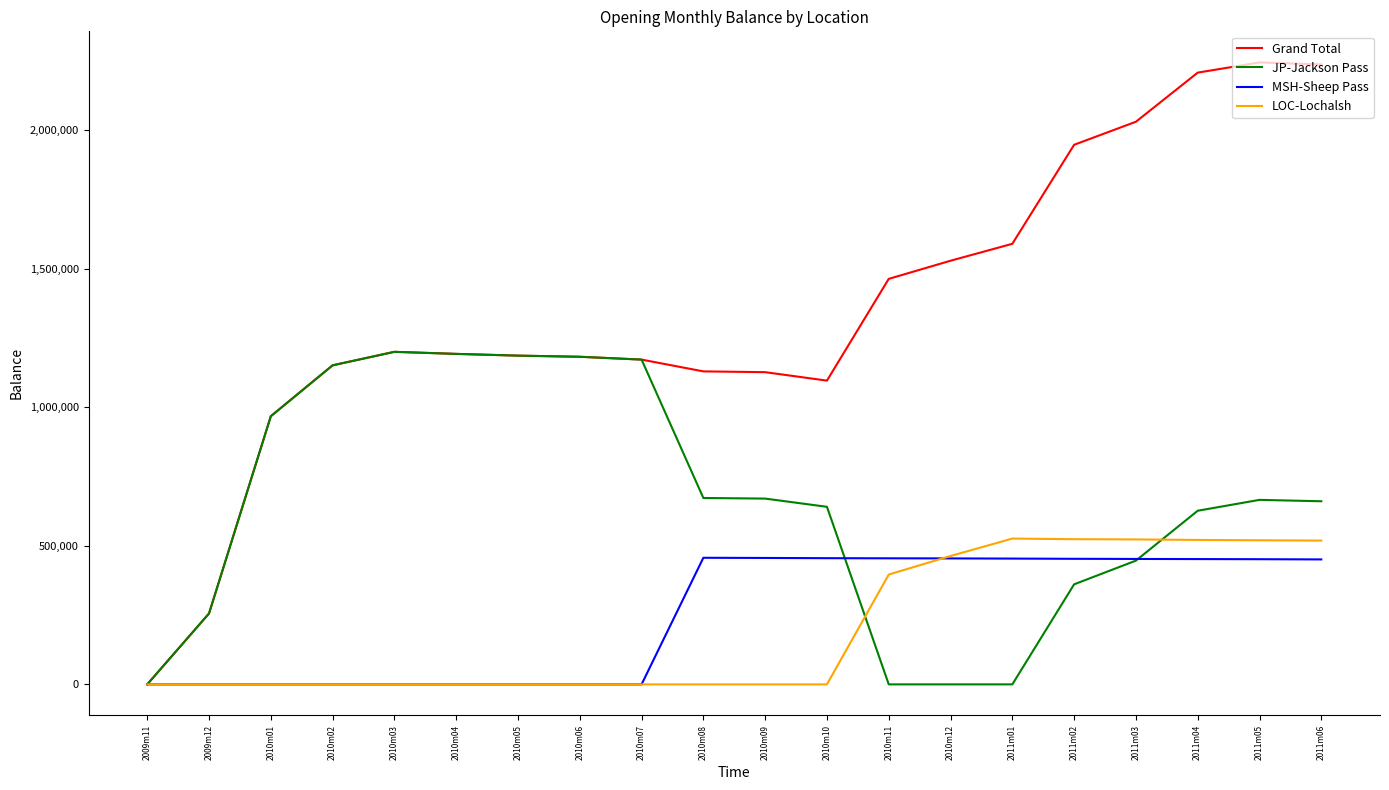

What is the difference between the Grand Total values at 2010m07 and 2010m12?

356703